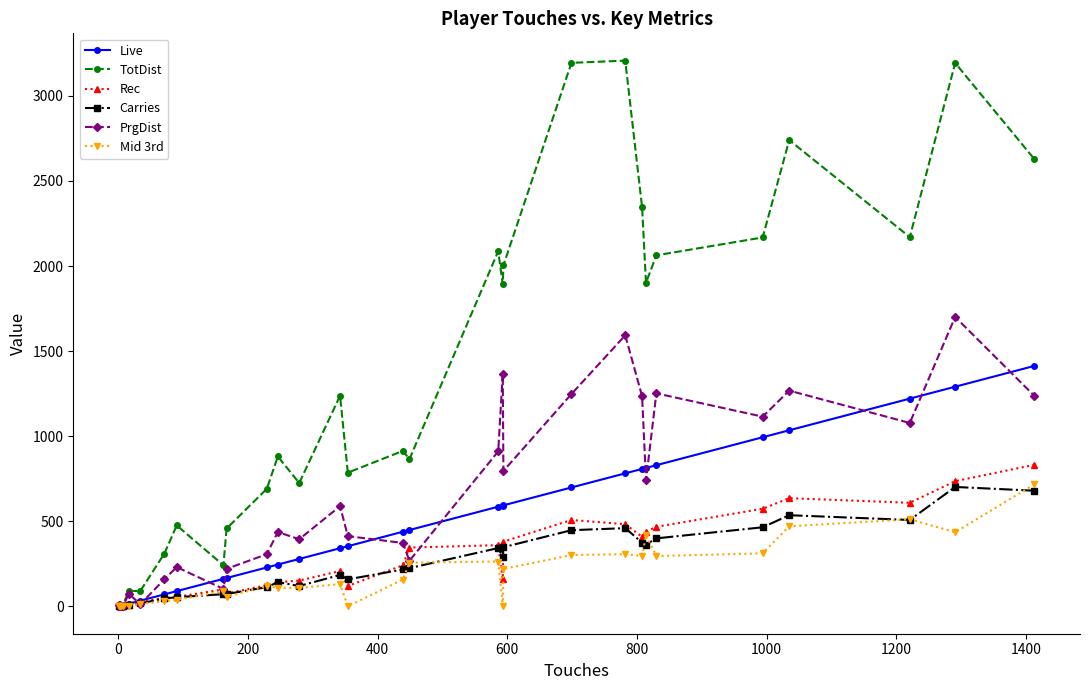

What position from the left is 15?

16